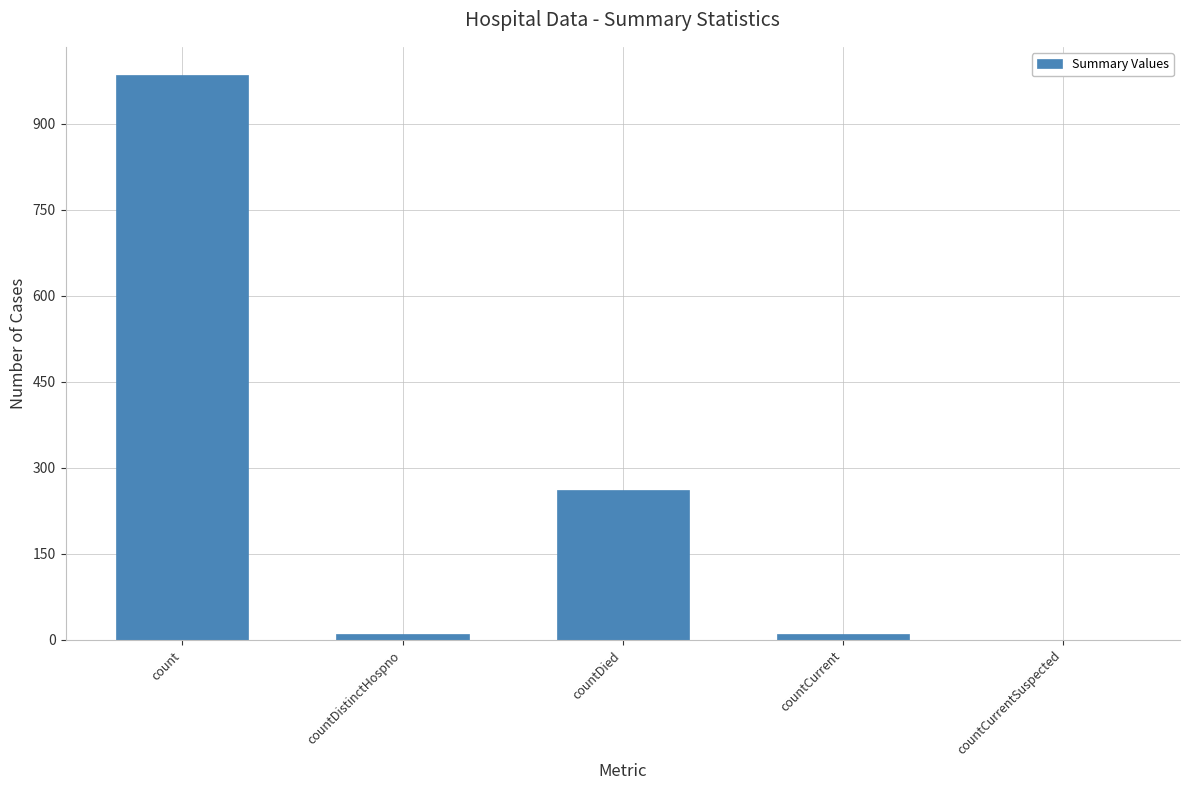

Are the bars grouped side by side (vs. stacked)?

No